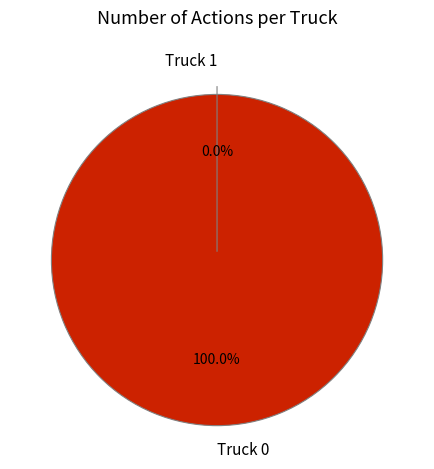

The Truck 1 slice represents 15% of the pie. True or false?

False